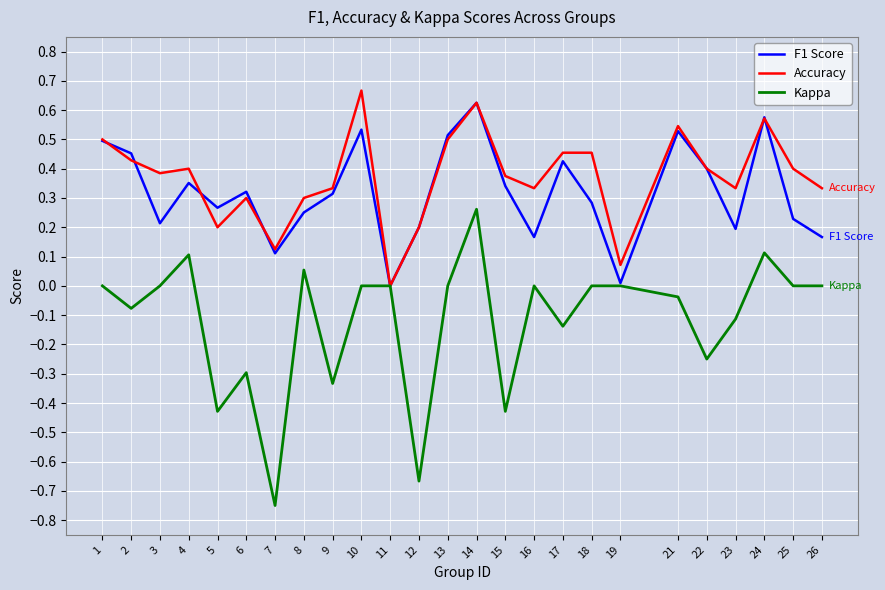

The value of Accuracy at 15 is 0.1. True or false?

False